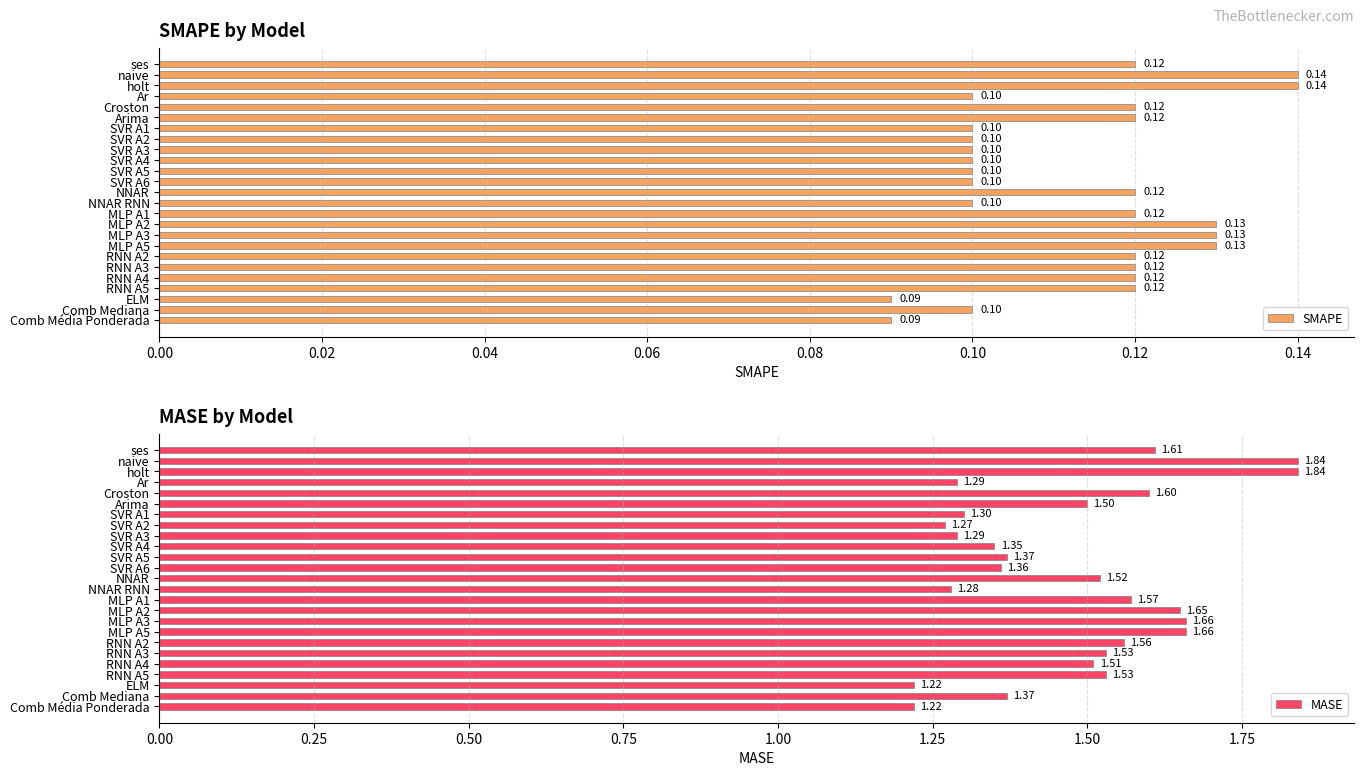

What is the greatest value displayed?

1.8